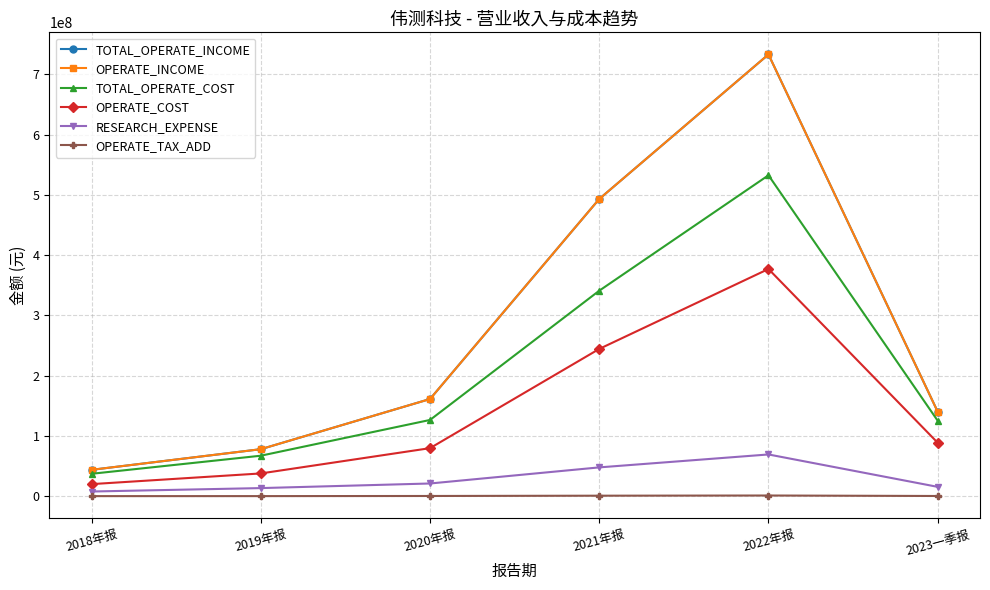

At which label does TOTAL_OPERATE_INCOME first exceed 161196220?

2020年报